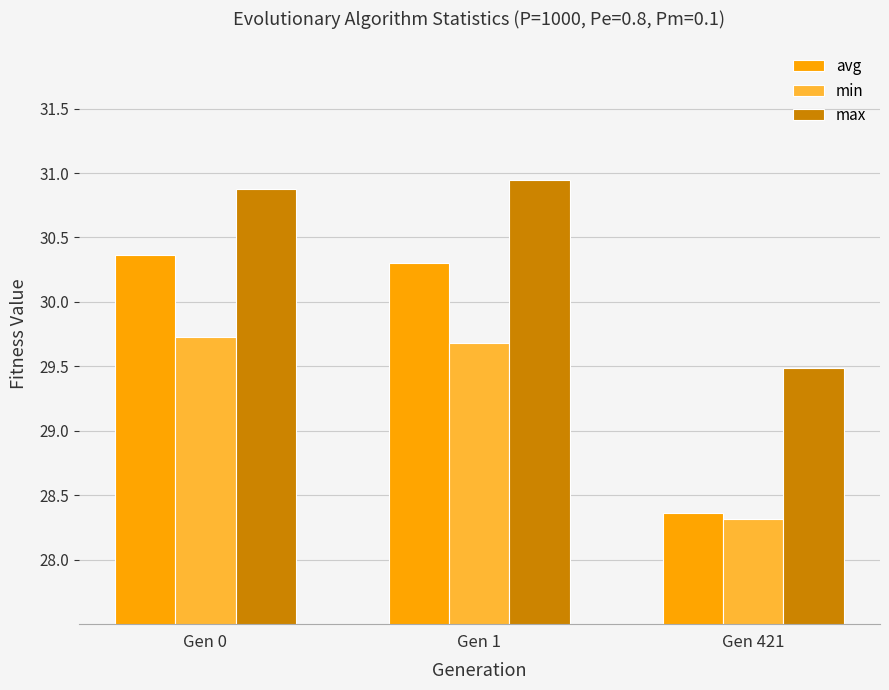

Is it true that min equals 29.7 at Gen 1?

True